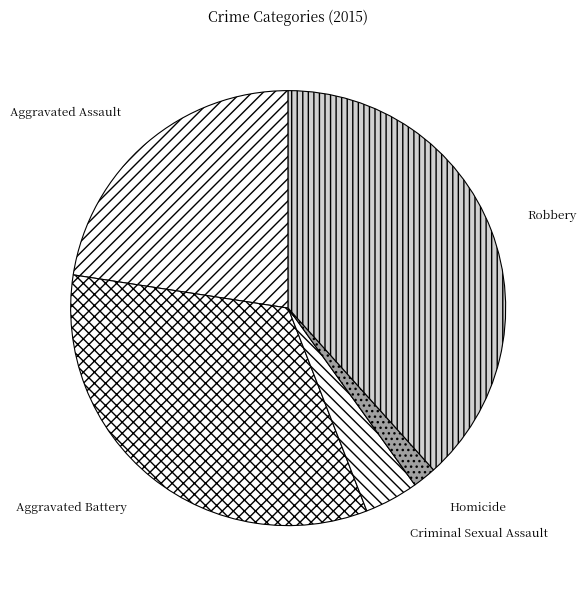

Do Robbery and Homicide together represent more than half of the pie?

No